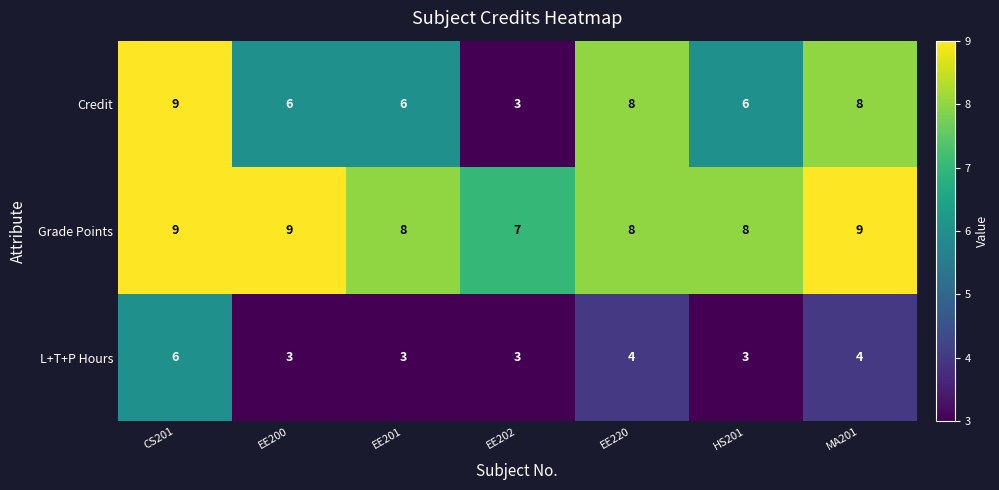

What is the difference between the second highest and minimum values in the Credit series?

5